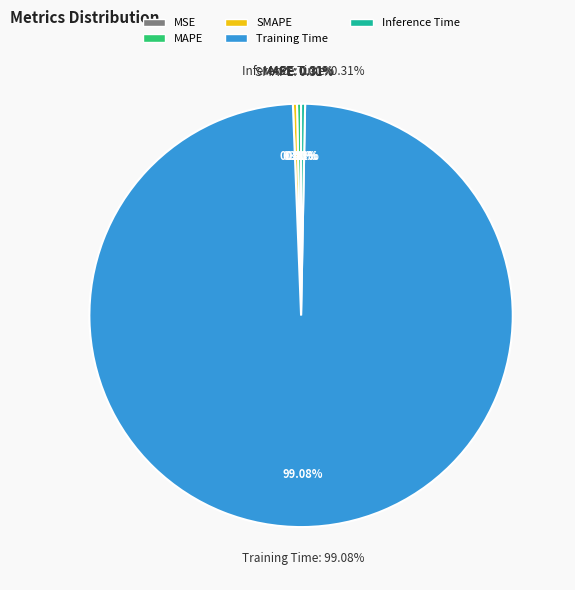

To the nearest percent, what is the average slice percentage?

20%